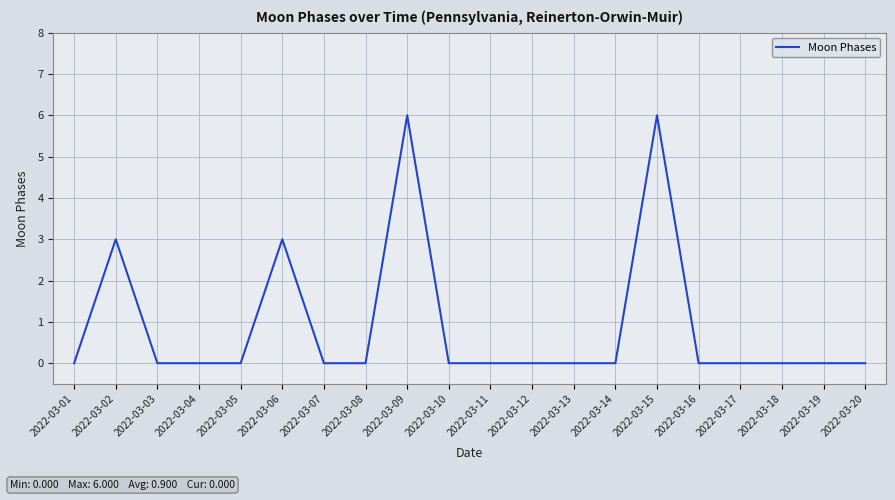

What is the difference between the maximum and minimum values?

6